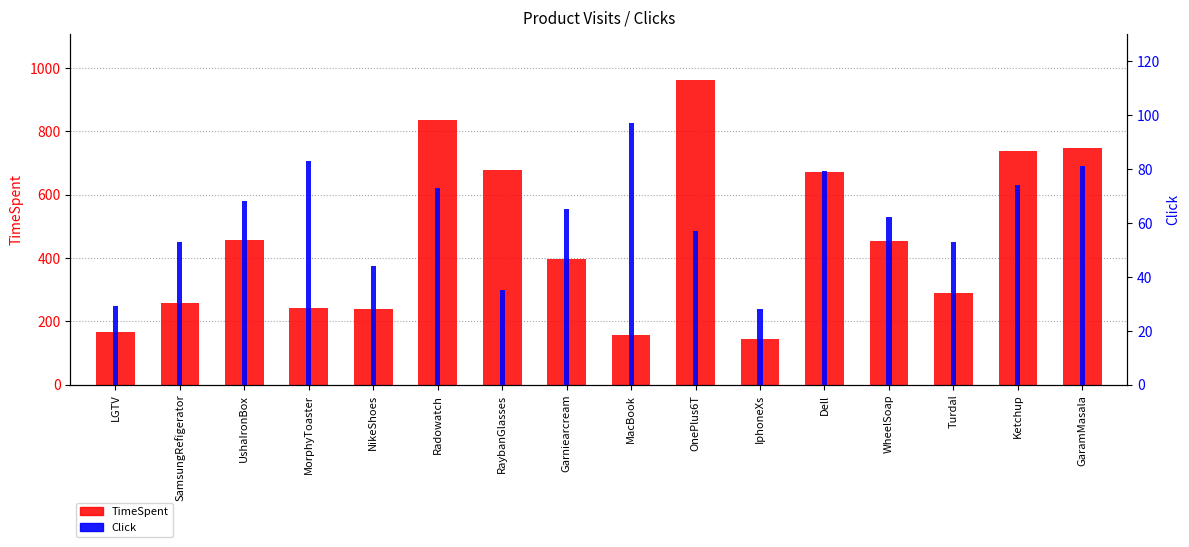

List the series in order of their overall mean, highest first.

TimeSpent, Click